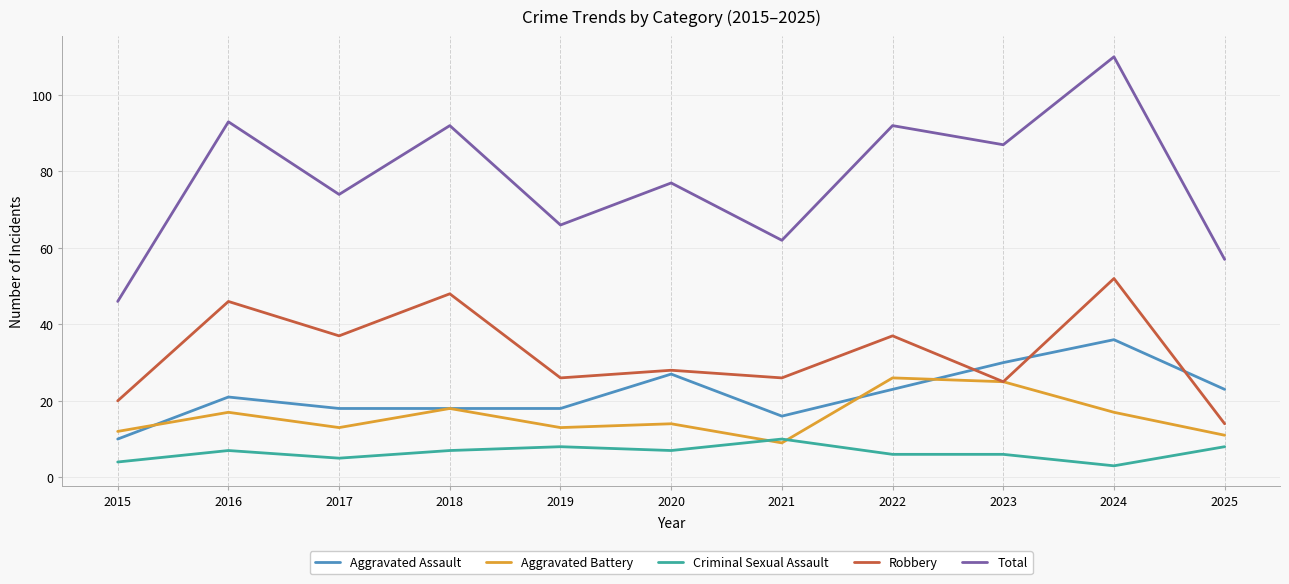

How many series are shown in this chart?

5